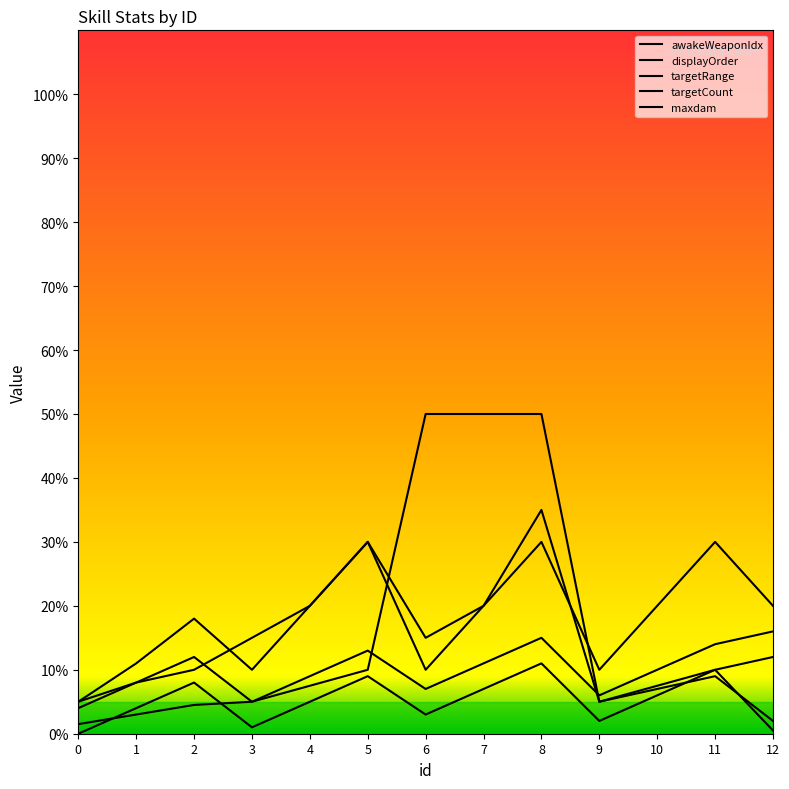

Which category has the highest value across all series?

6